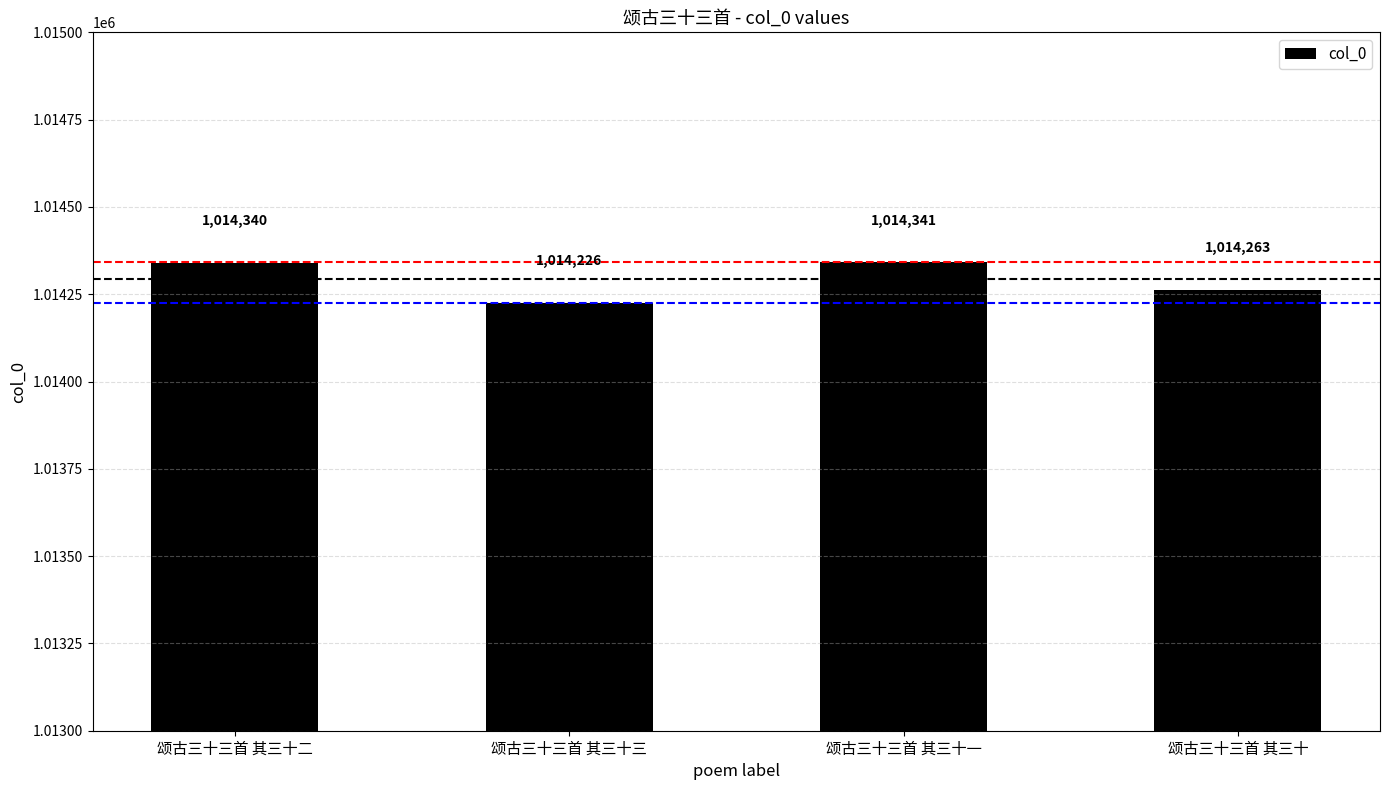

Rank the categories by value from highest to lowest.

颂古三十三首 其三十一, 颂古三十三首 其三十二, 颂古三十三首 其三十, 颂古三十三首 其三十三